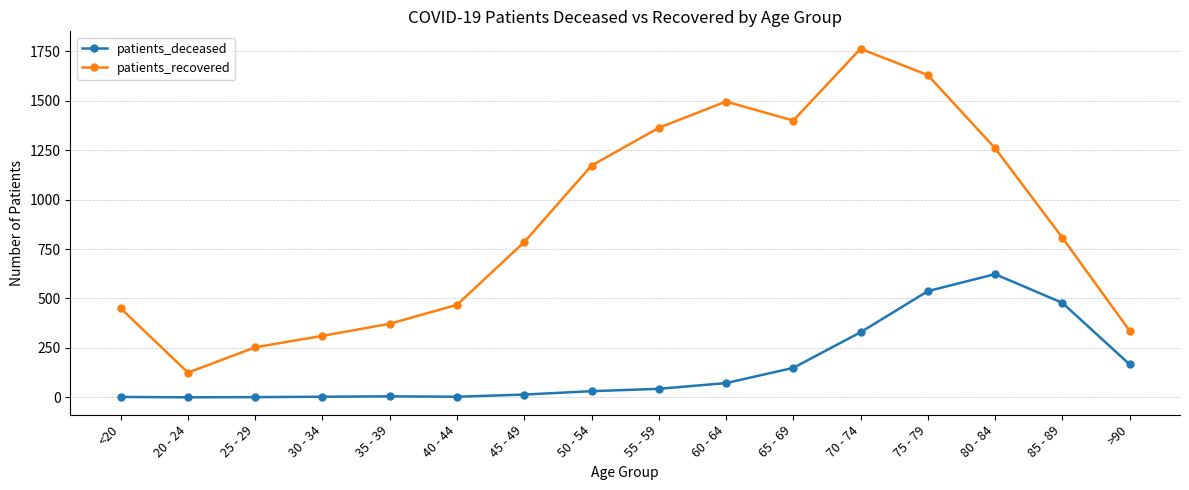

At 35 - 39, list the series in order from largest to smallest.

patients_recovered, patients_deceased